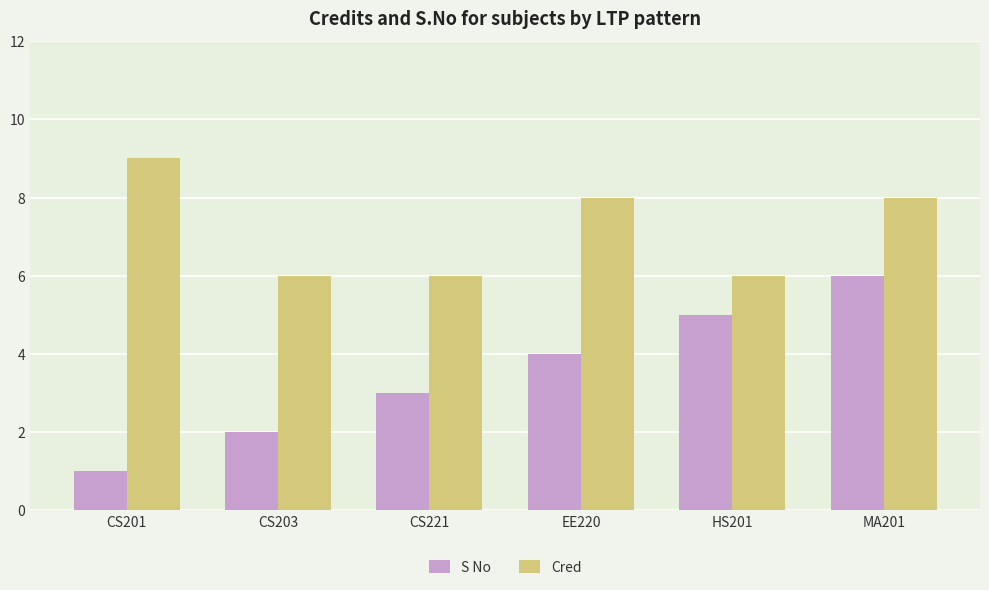

What value does the Cred series have at HS201?

6